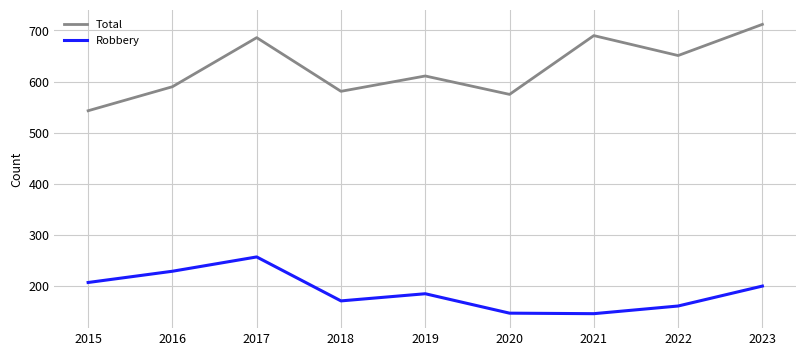

The value of Robbery at 2023 is 200. True or false?

True